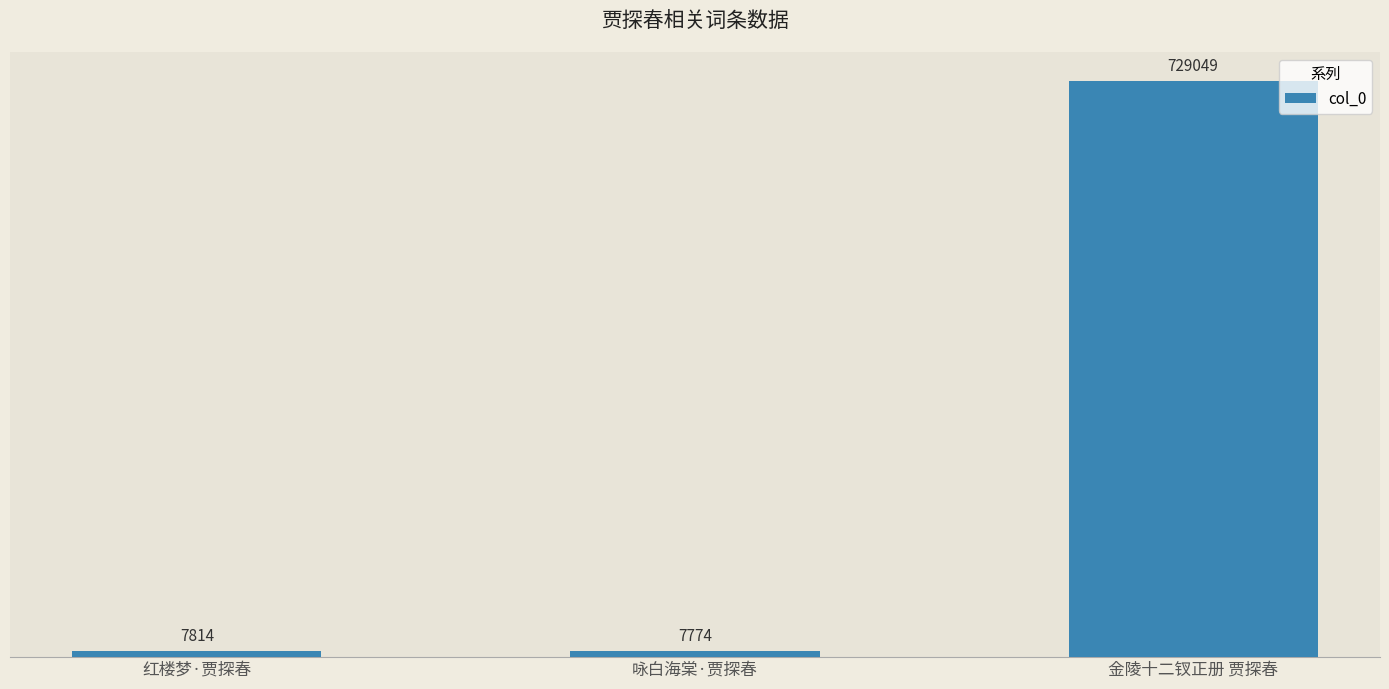

Rank the categories by value from highest to lowest.

金陵十二钗正册 贾探春, 红楼梦·贾探春, 咏白海棠·贾探春